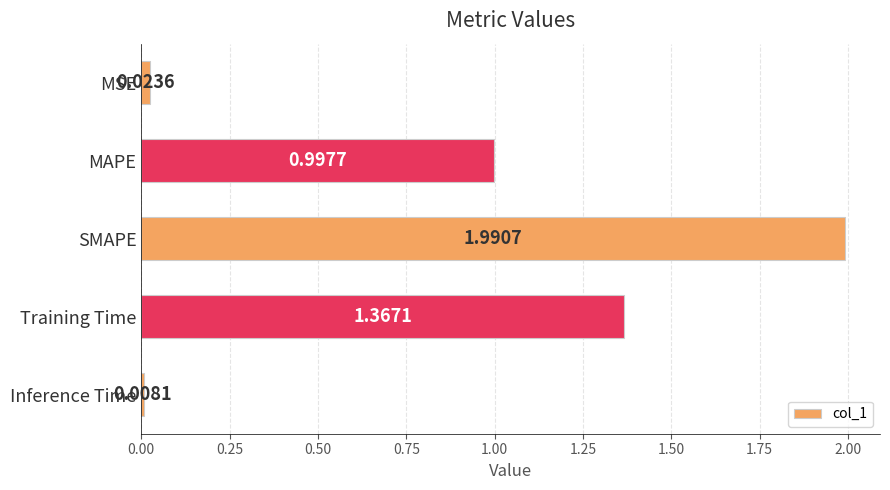

What is the label of the 3rd bar from the bottom?

SMAPE